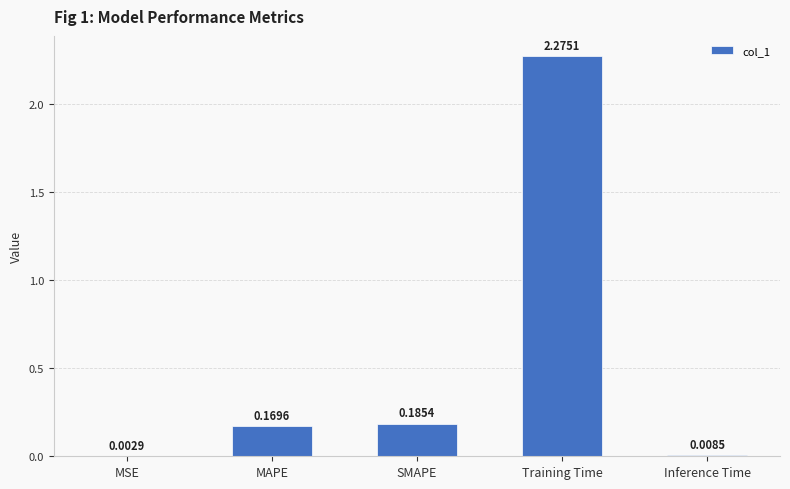

What is the average value?

0.5